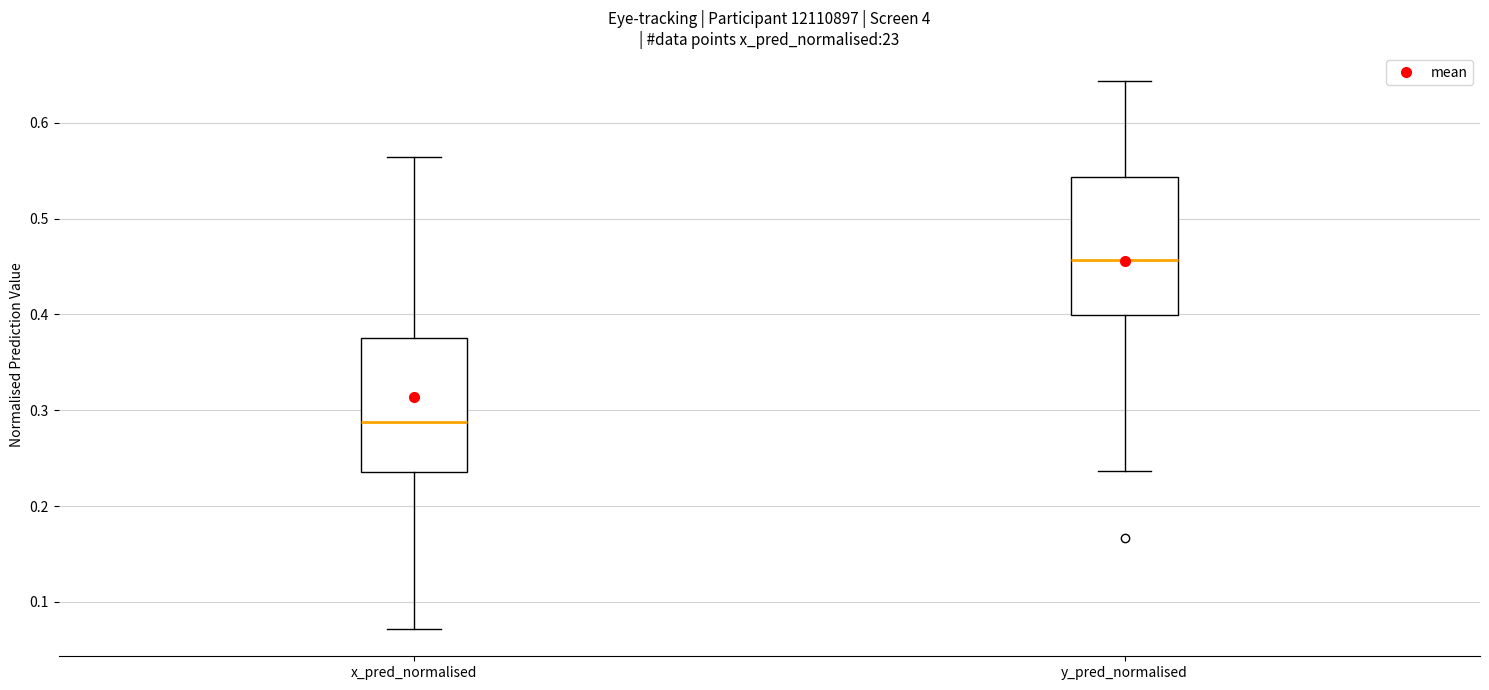

Reading left to right, transcribe this box plot: for each box, give where its median line is, the range the box spans, and where its two whiskers end, as read against the y-axis. The values are not printed on the chart, so give them approximately, as read against the axis.

x_pred_normalised: median 0.29, box 0.24 to 0.38, whiskers 0.07 to 0.56
y_pred_normalised: median 0.46, box 0.40 to 0.54, whiskers 0.24 to 0.64